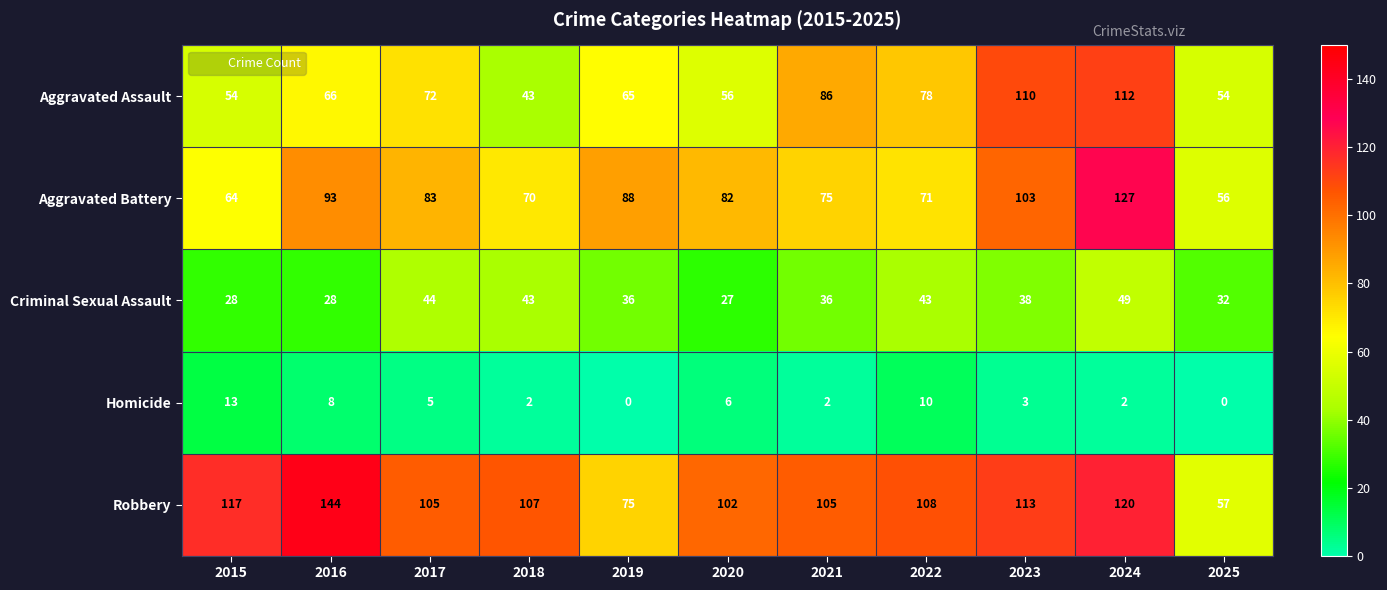

Is it true that Robbery equals 107 at 2018?

True